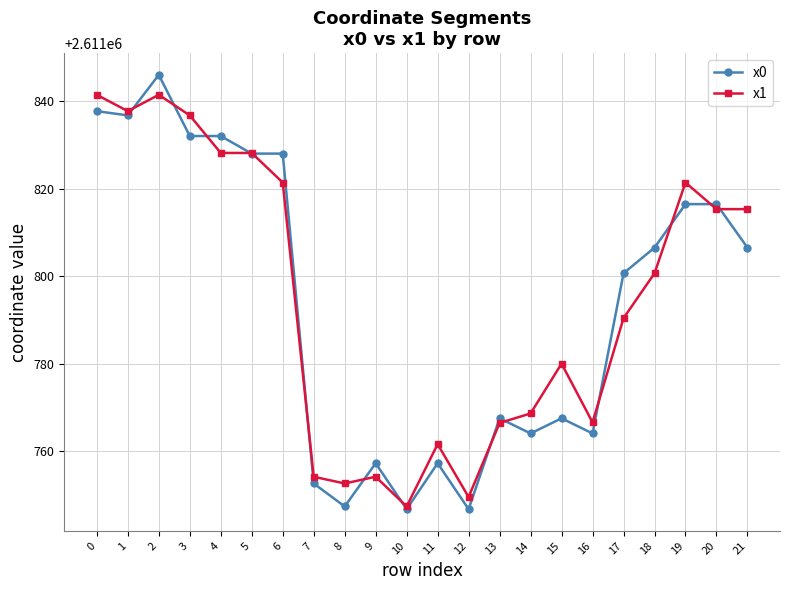

What is the difference between the highest and lowest values at 6?

6.6